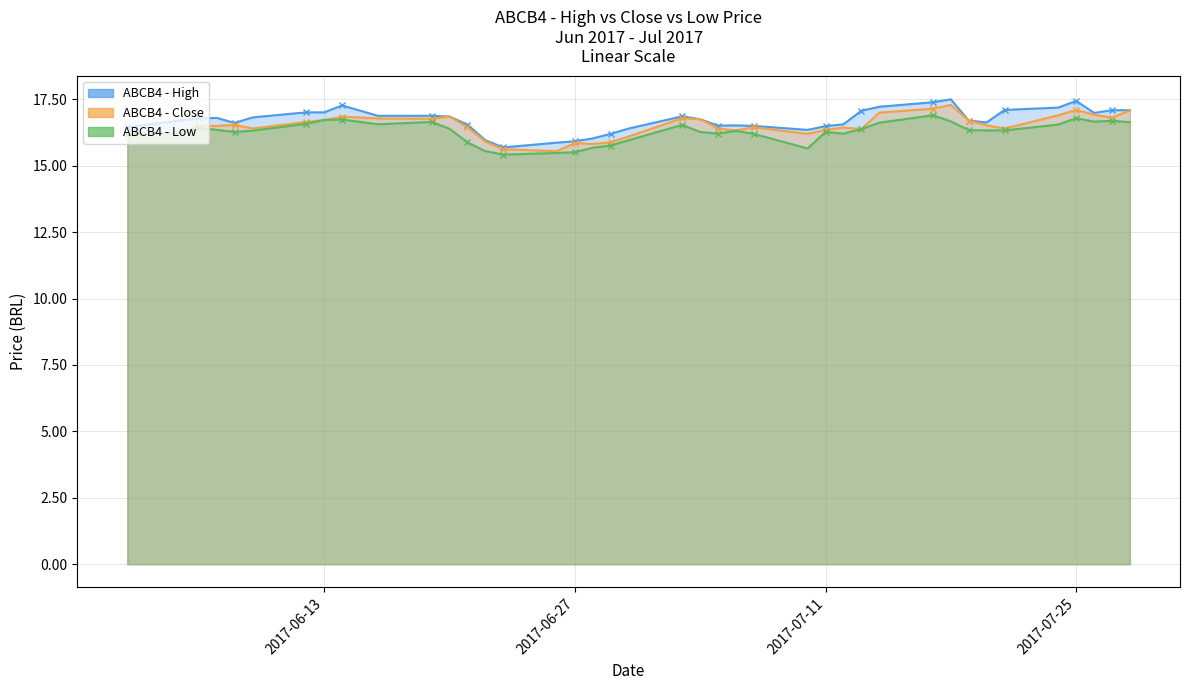

True or false: ABCB4 - Close has a value of 6.9 at 2017-06-05.

False